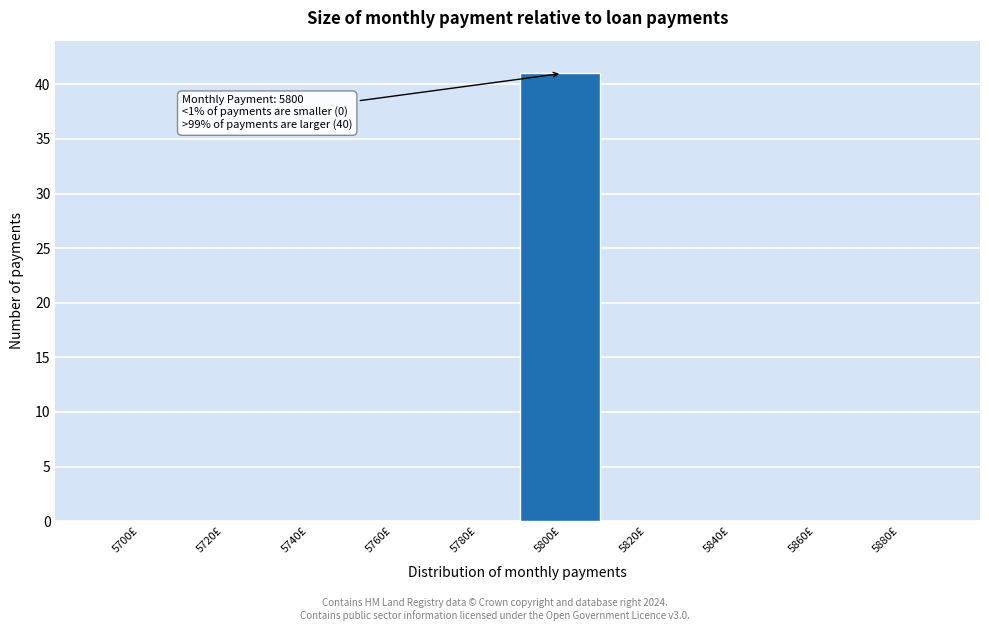

Reading right to left, transcribe all the data shown in this chart.

5880£=0	5860£=0	5840£=0	5820£=0	5800£=41	5780£=0	5760£=0	5740£=0	5720£=0	5700£=0